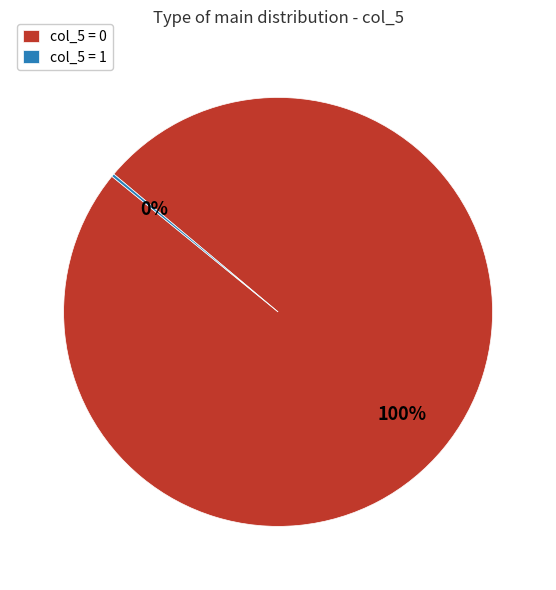

What is the largest slice in the pie chart?

col_5 = 0